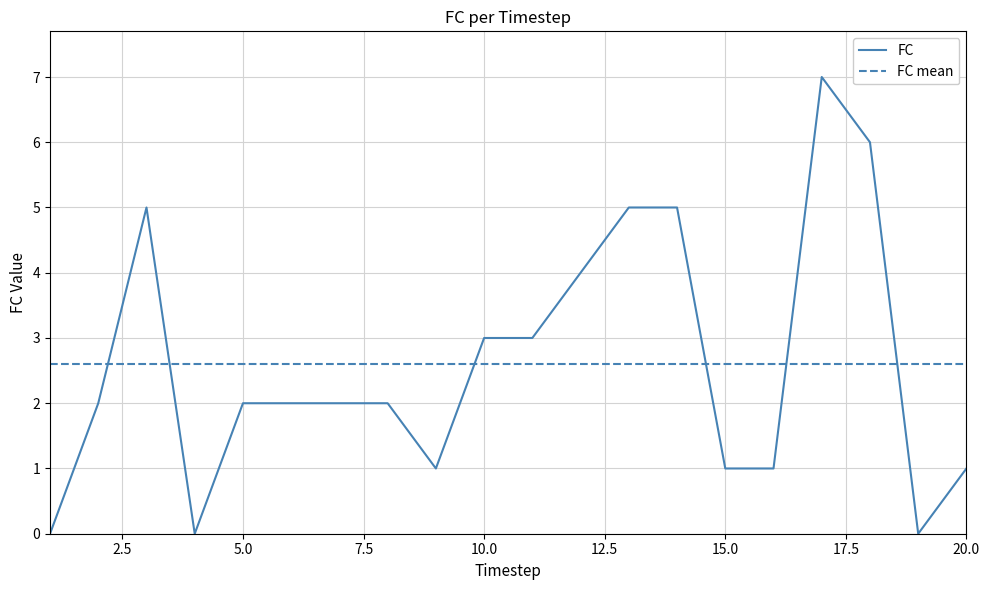

The value at 9 is 0. True or false?

False